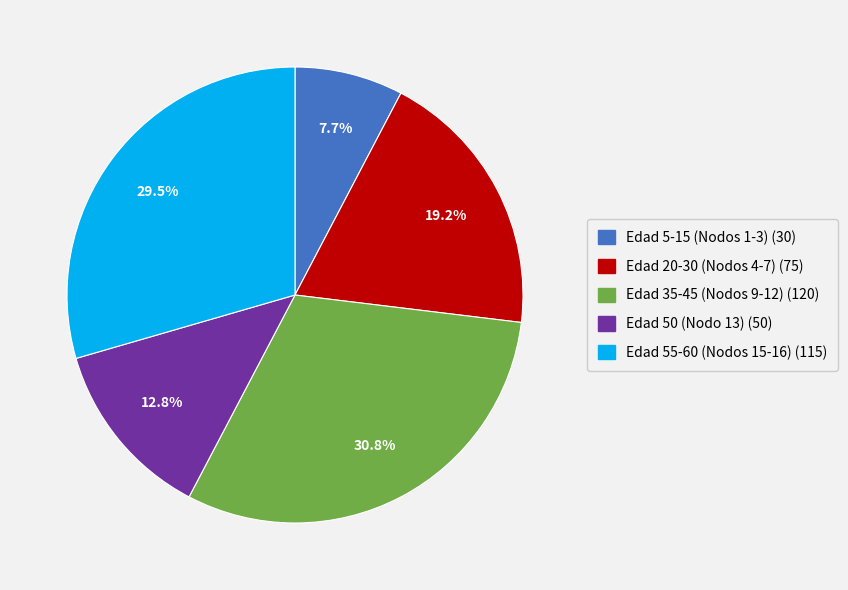

Is there any slice that represents more than half of the pie?

No